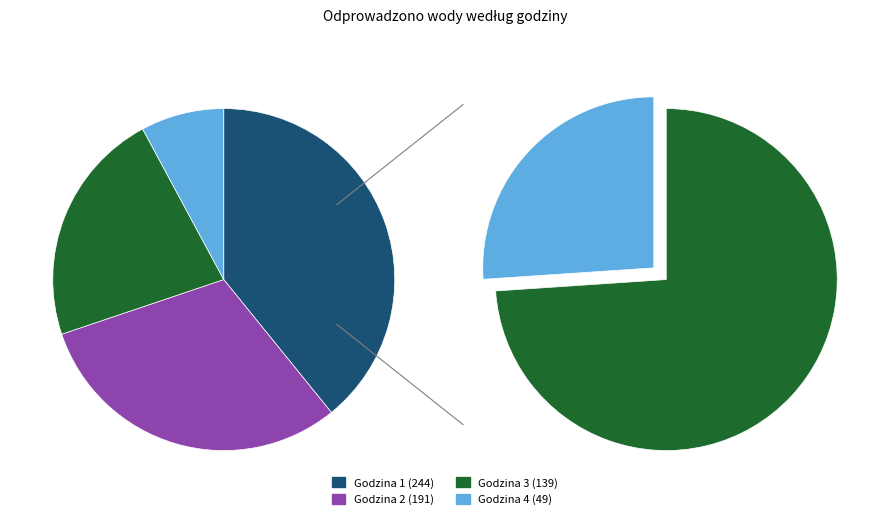

To the nearest percent, what is the difference between the 2 and 1 slice percentages?

9%